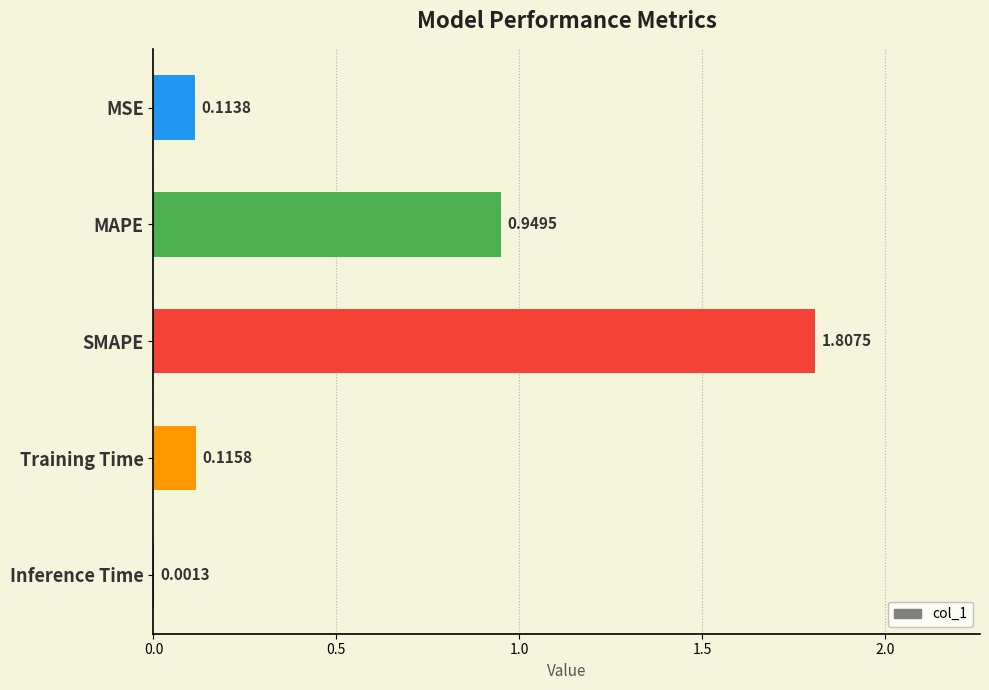

What is the sum of the values at Inference Time and SMAPE?

1.8